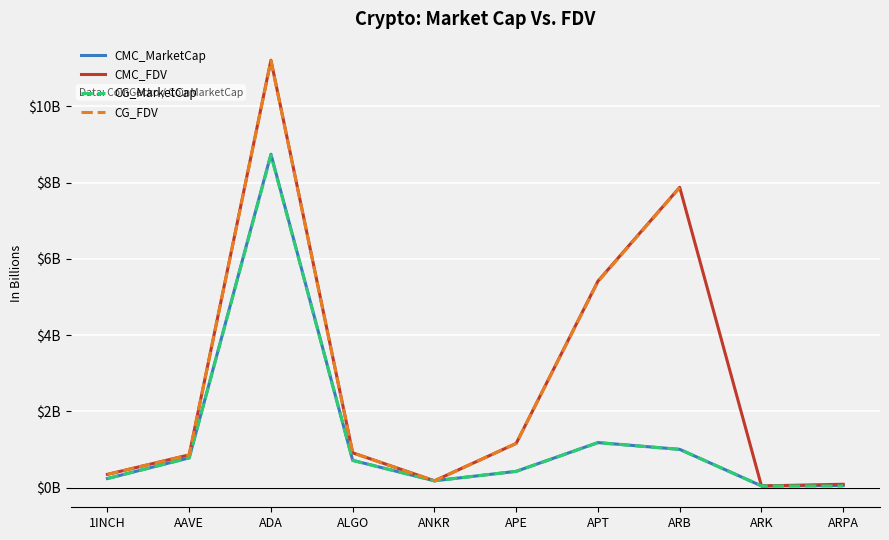

Which category has the highest value in the CMC_MarketCap series?

ADA